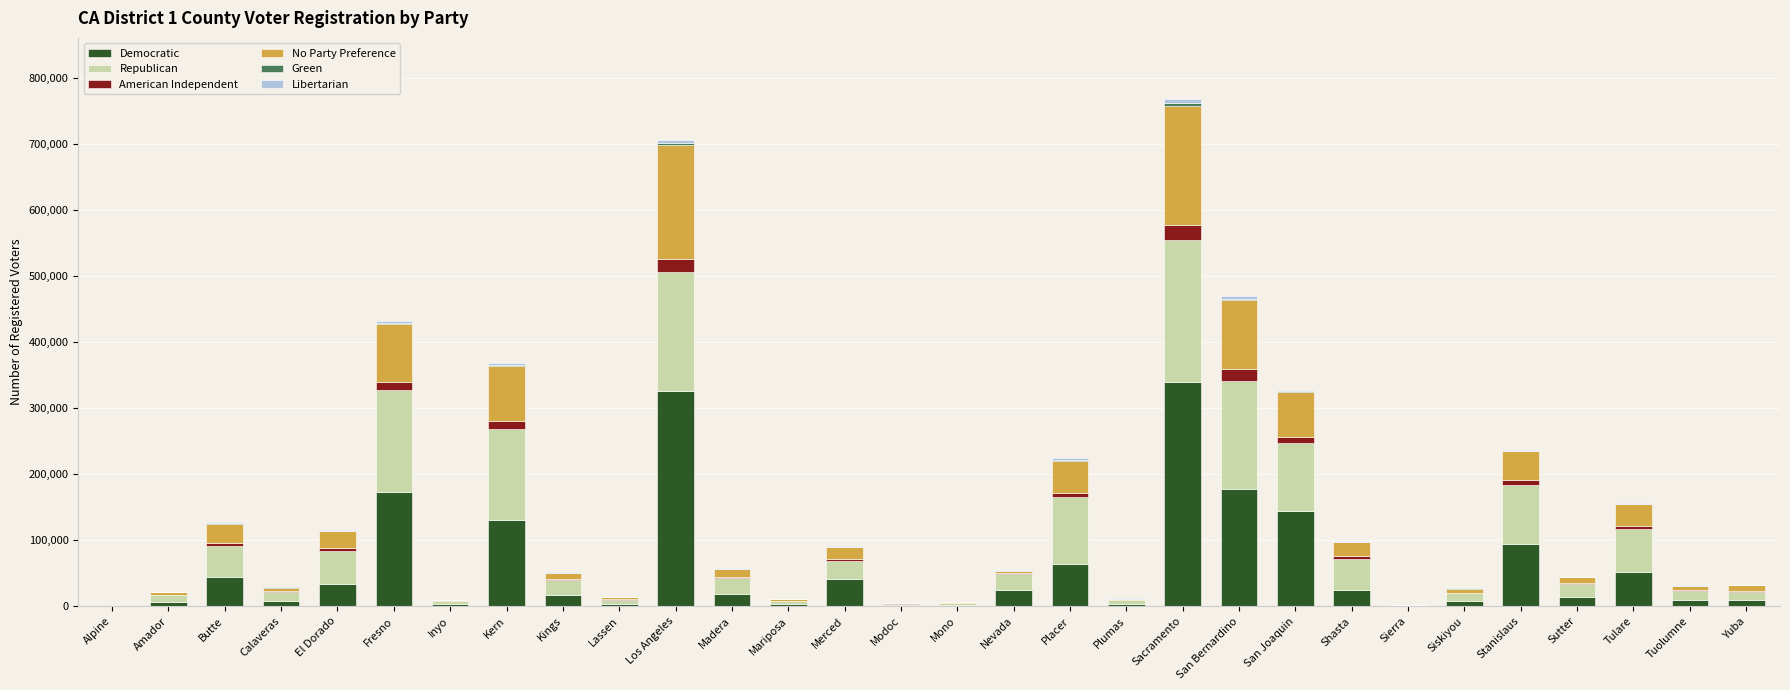

How many distinct data groups are displayed?

6